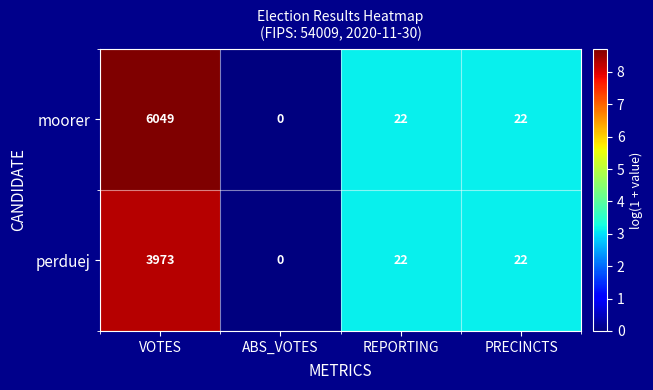

Rank the series by their average value, from highest to lowest.

moorer, perduej